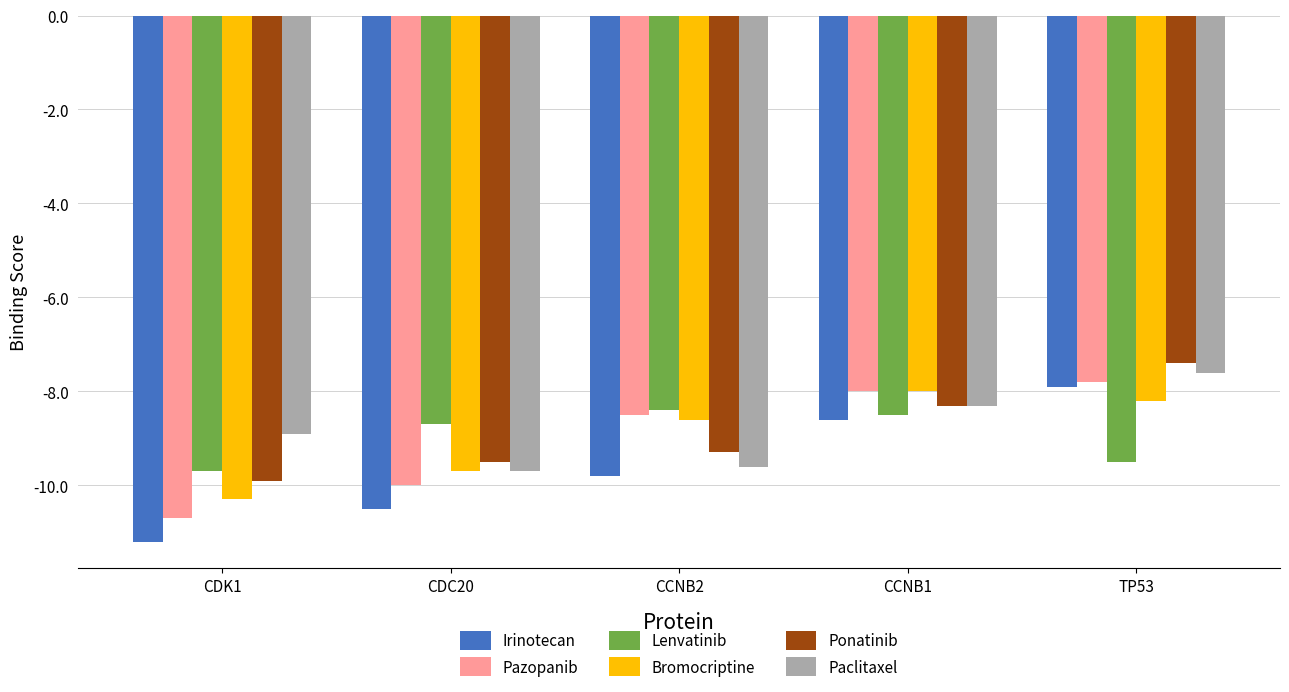

What is the sum of all Bromocriptine values?

-44.8